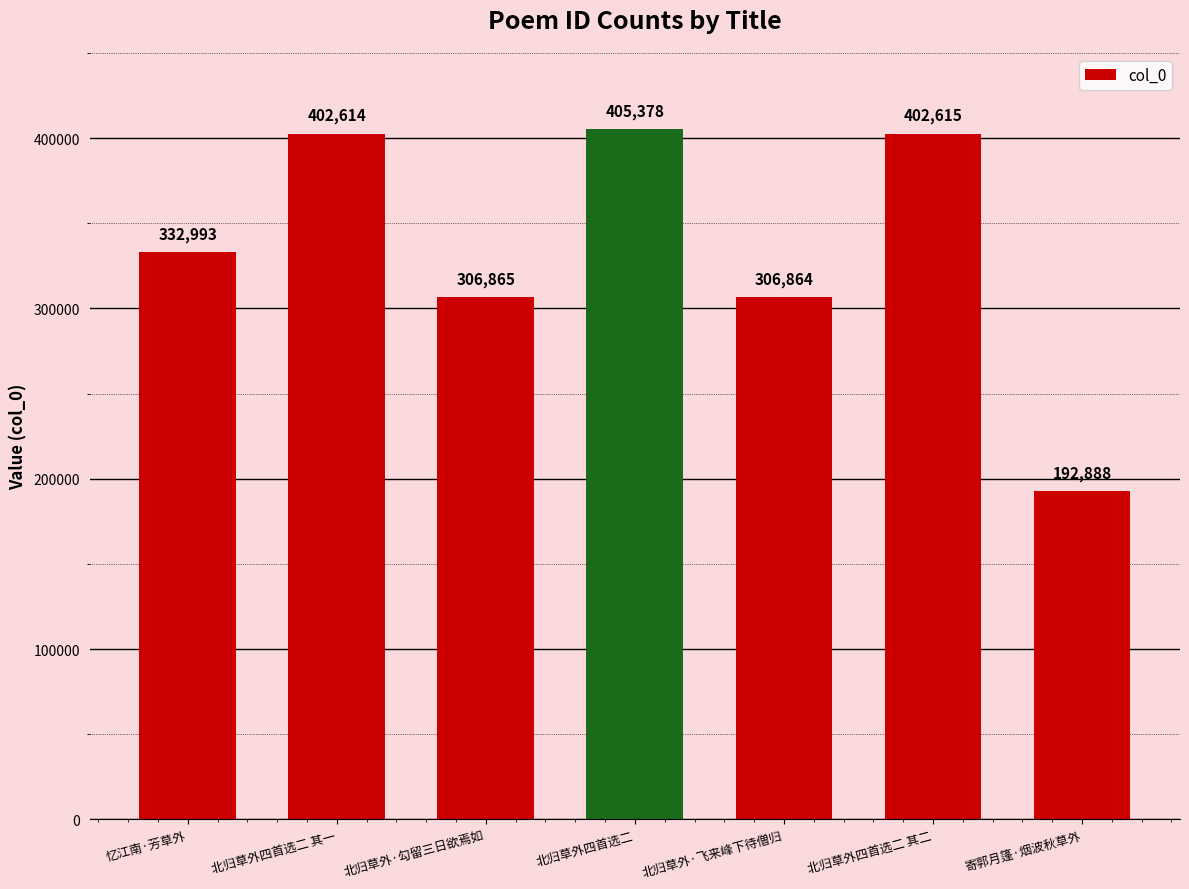

Rank the categories by value from highest to lowest.

北归草外四首选二, 北归草外四首选二 其二, 北归草外四首选二 其一, 忆江南·芳草外, 北归草外·勾留三日欲焉如, 北归草外·飞来峰下待僧归, 寄郭月篷·烟波秋草外